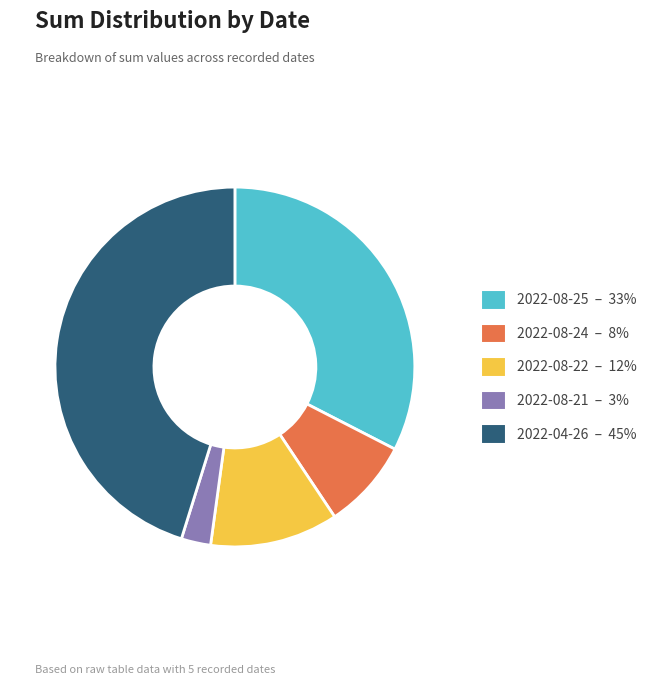

Between 2022-08-22 – 12% and 2022-08-24 – 8%, which is larger?

2022-08-22 – 12%